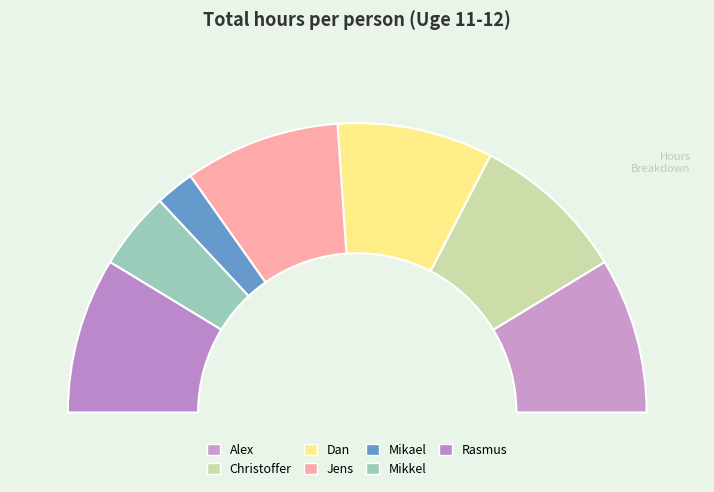

Is it true that Mikkel is 9% of the pie?

True